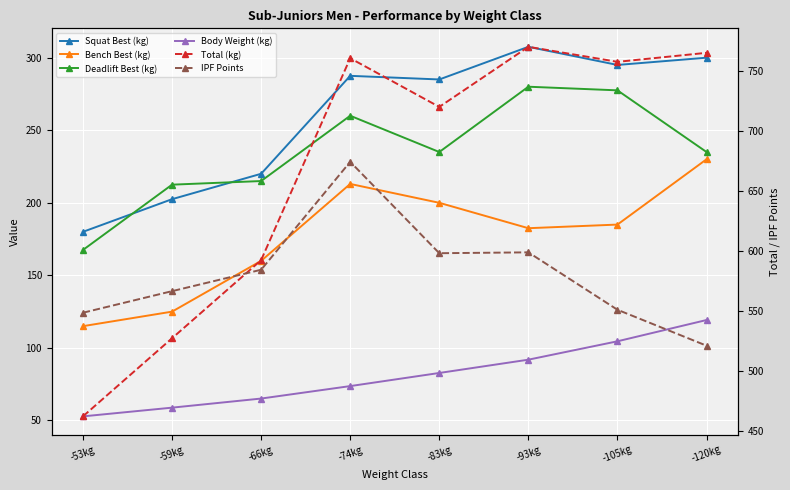

Is it true that Squat Best (kg) equals 63.6 at -53kg?

False